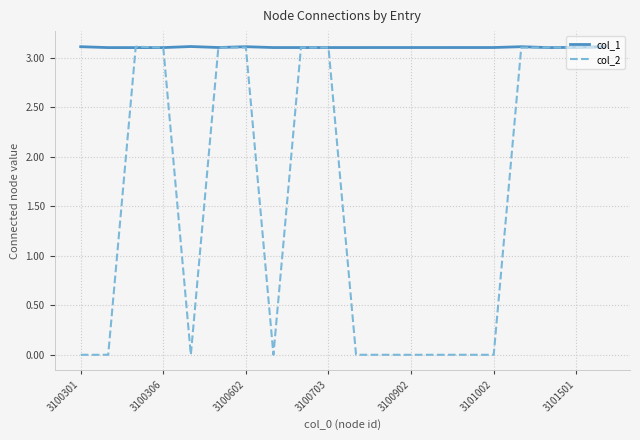

Which series has the largest range (max minus min)?

col_2